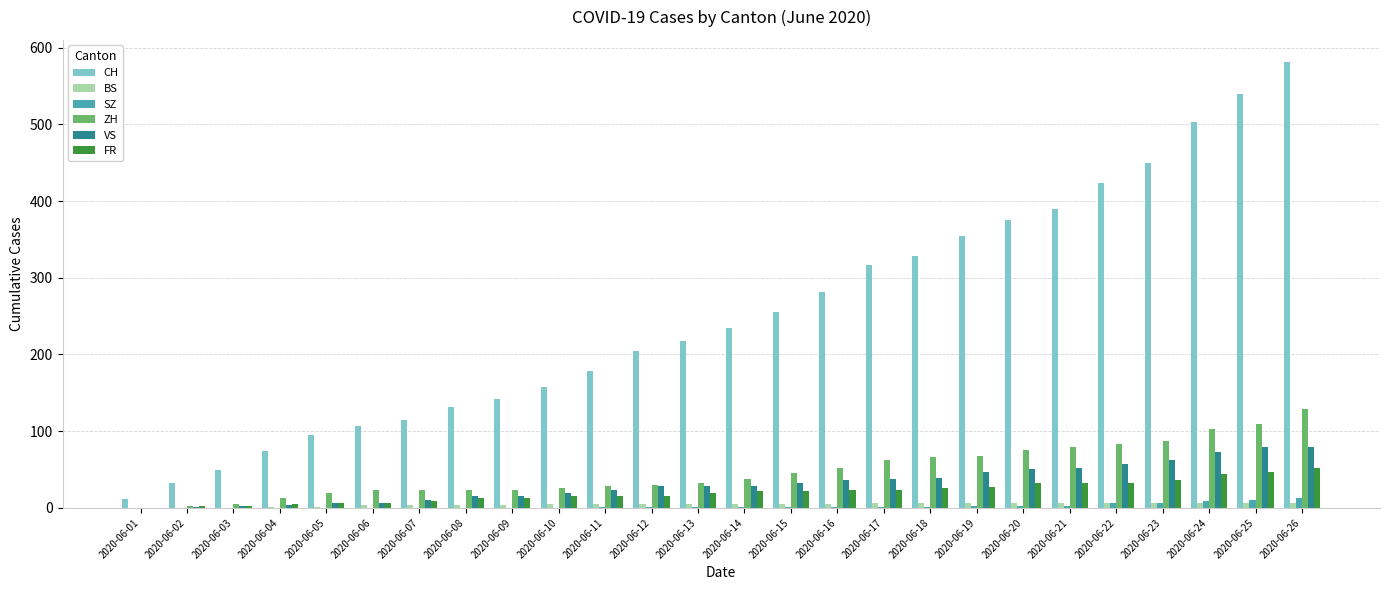

How many groups of bars are there?

26